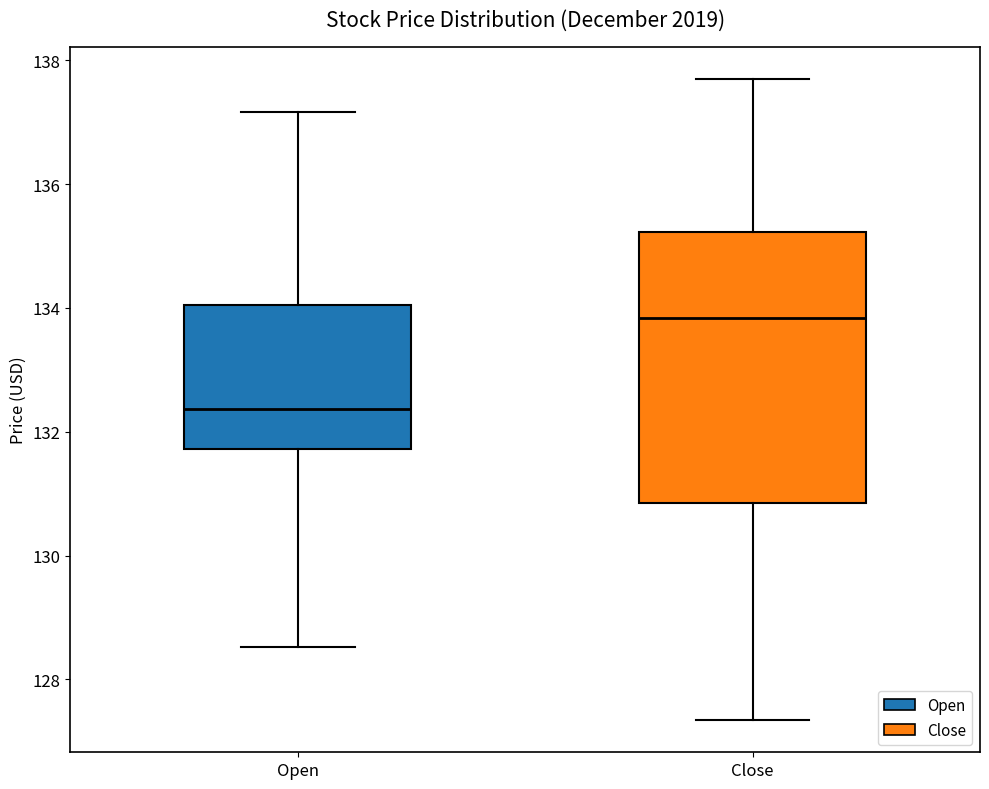

Comparing the boxes themselves (not the whiskers), which one is the tallest?

Close